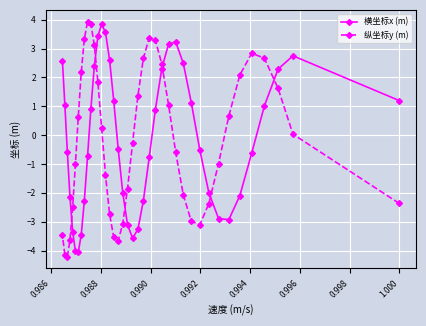

What is the value of the 纵坐标y (m) point at the 20th from the left?

-1.9